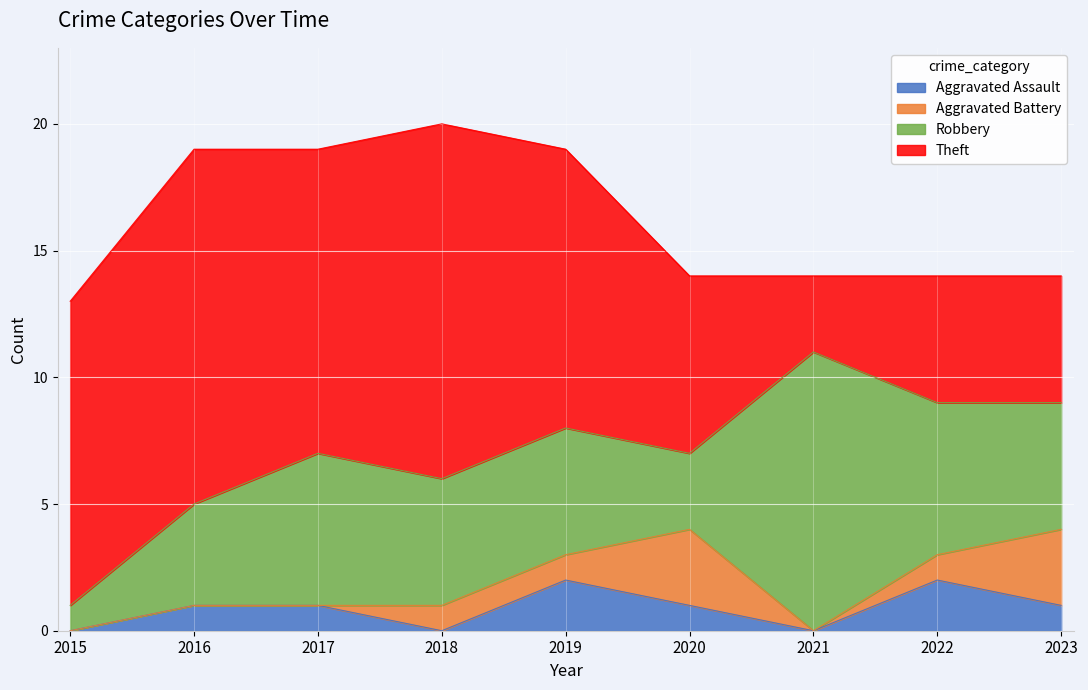

At which category is the sum across all series the highest?

2018